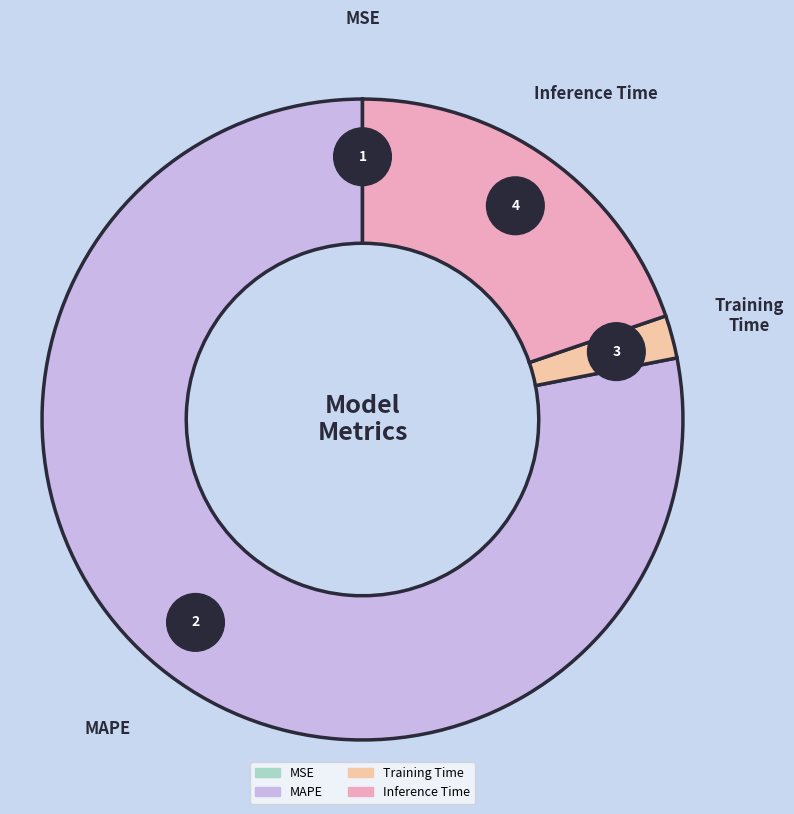

To the nearest percent, what is the combined percentage of Training Time and Inference Time?

22%